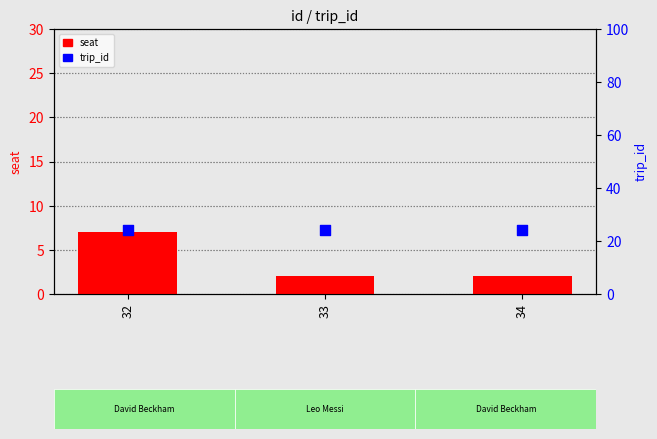

Which series has the widest spread of Y values?

seat